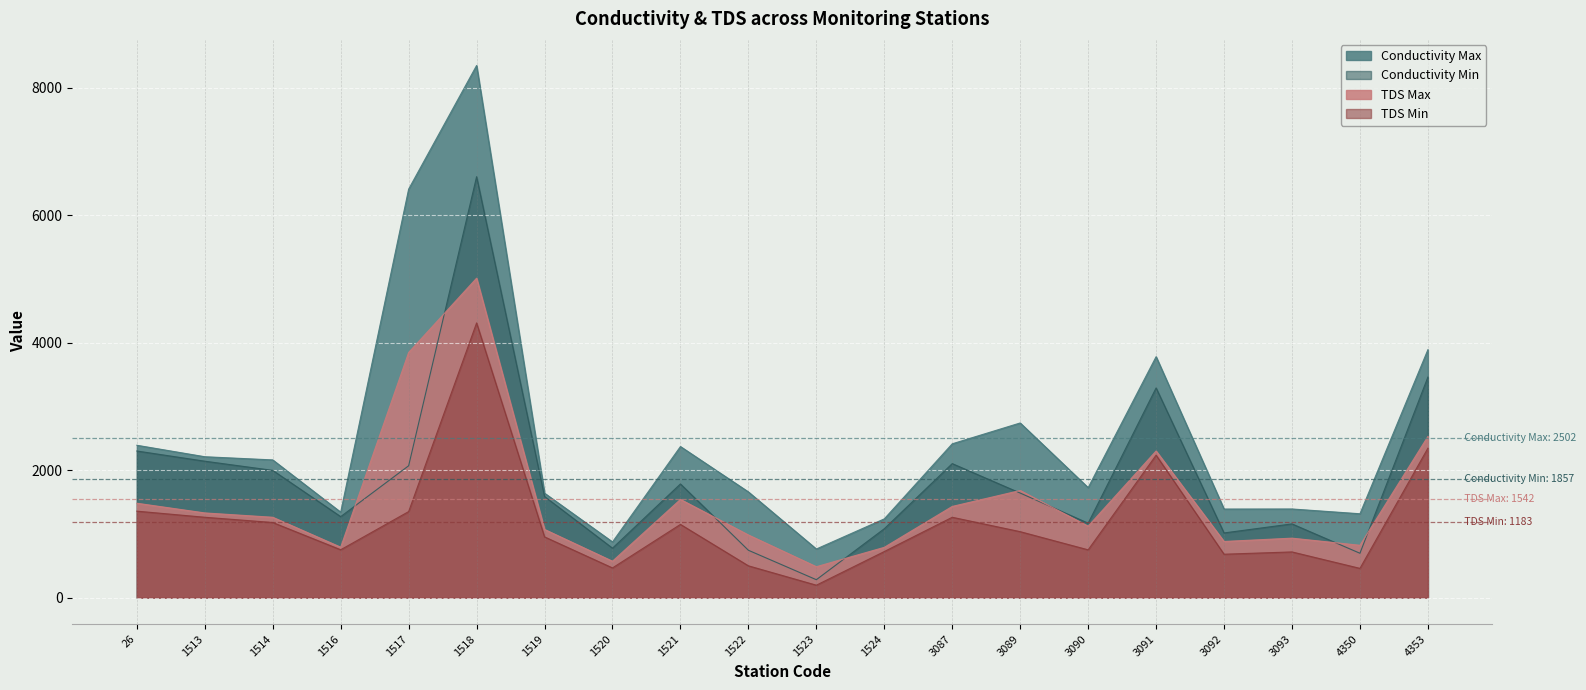

Reading left to right, list all the values displayed in this chart.

Conductivity Max: 2390	2210	2160	1340	6410	8350	1638	873	2370	1658	762	1235	2413	2740	1725	3780	1389	1390	1315	3890
Conductivity Min: 2300	2140	1996	1270	2068	6605	1586	775	1783	742	280	1080	2102	1640	1167	3290	1014	1156	695	3460
TDS Max: 1480	1328	1260	790	3846	5012	1069	570	1540	982	484	788	1430	1680	1120	2300	880	932	820	2528
TDS Min: 1356	1260	1178	750	1349	4310	952	465	1148	498	194	722	1260	1034	749	2234	680	716	458	2344